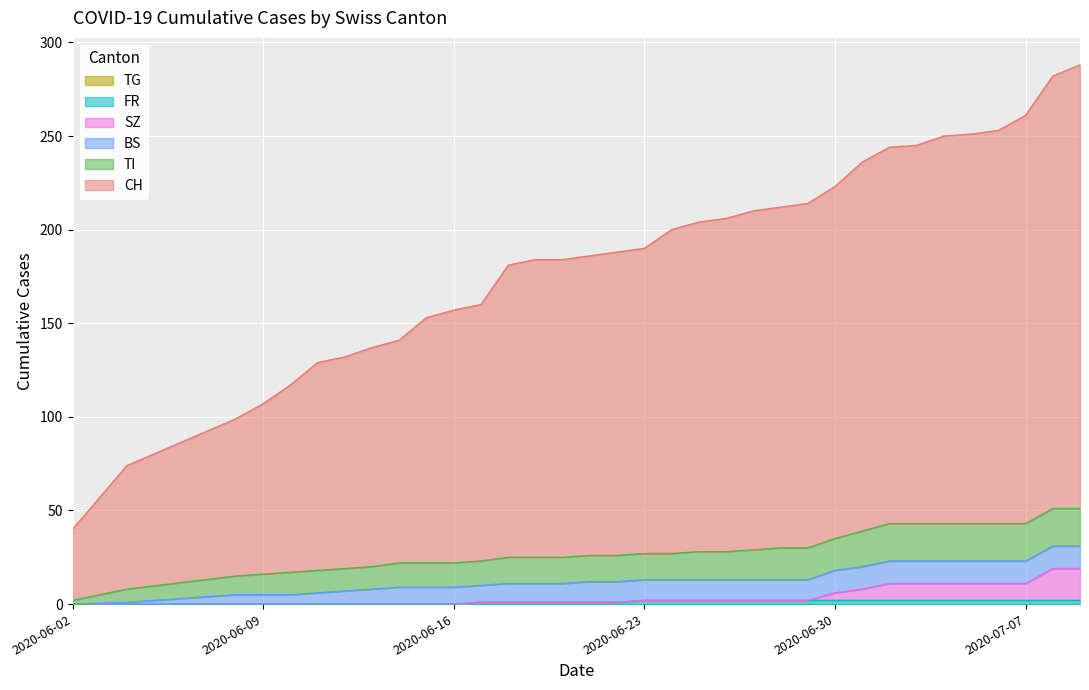

Does the chart display data point markers on the line(s)?

No